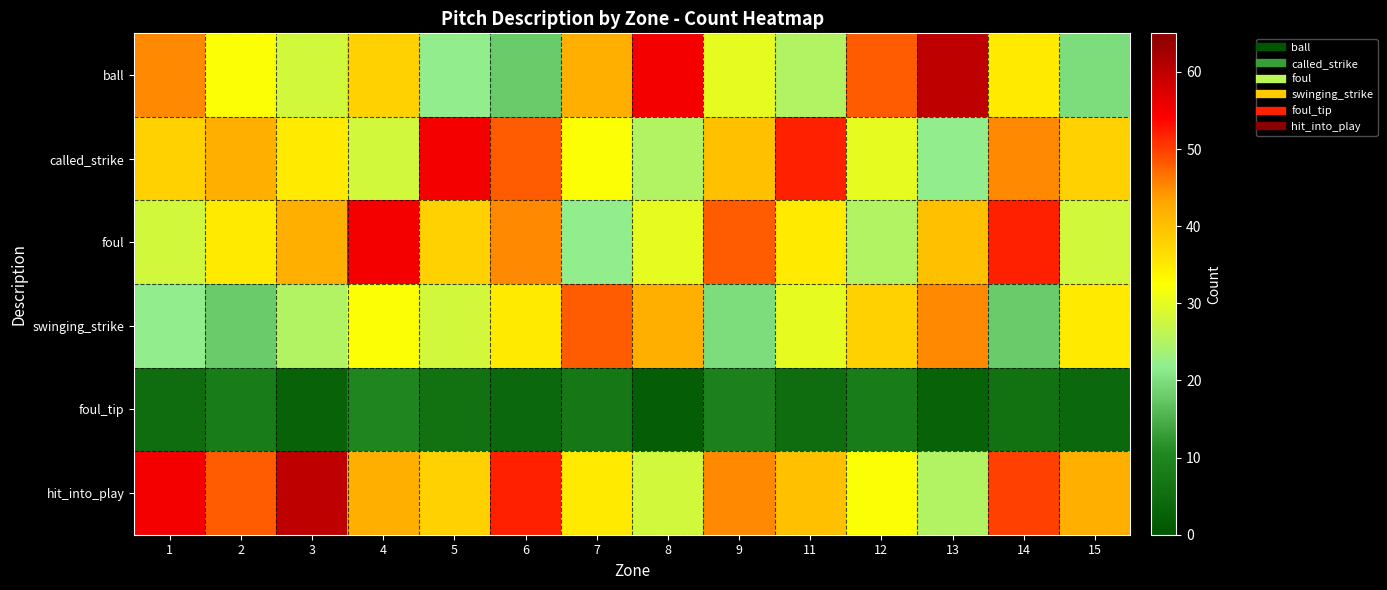

At which category is the sum across all series the highest?

14